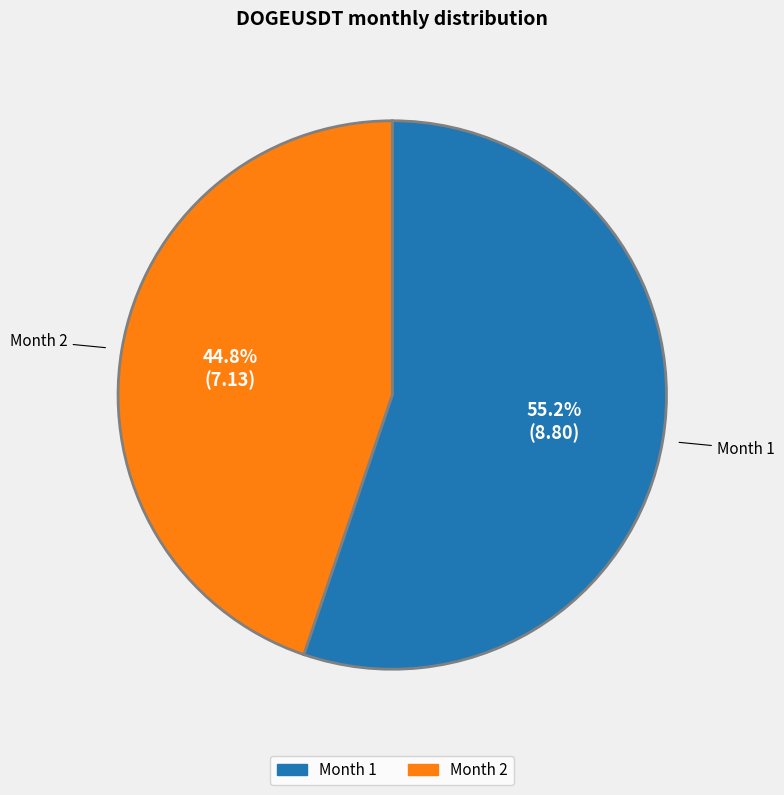

What is the ratio of the value at Month 1 to the value at Month 2?

1.2